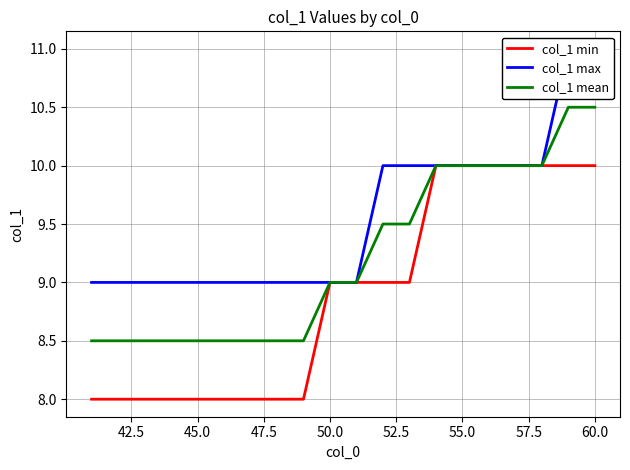

The value of col_1 min at 55.0 is 10.0. True or false?

True